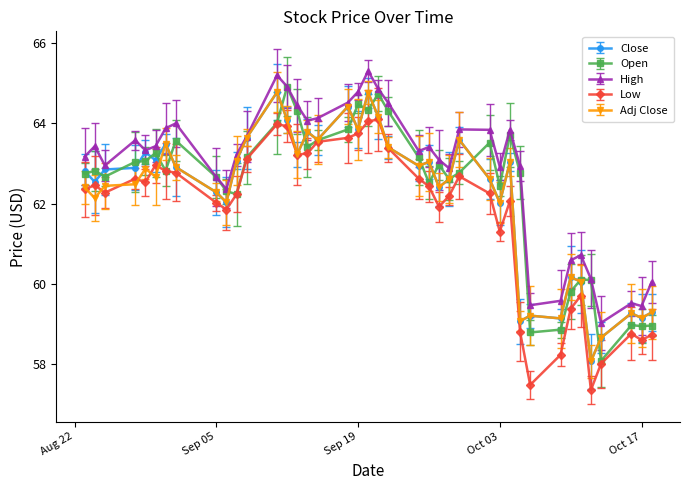

True or false: Open has more than 0 points higher than both neighbors.

True